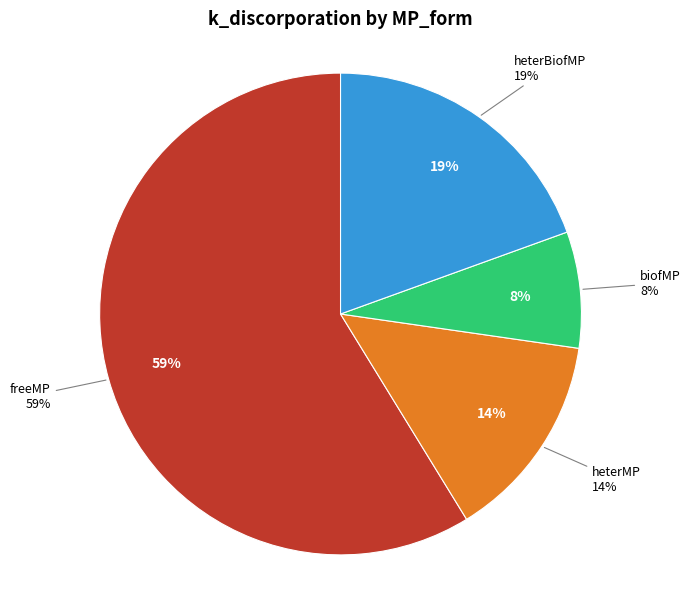

Does heterBiofMP represent more than half of the total?

No